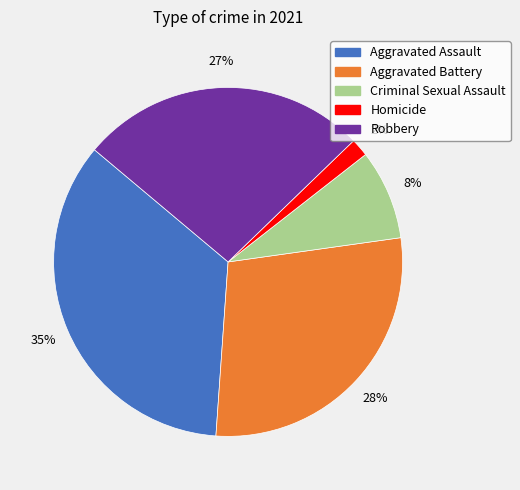

Is there a majority slice in this chart?

No